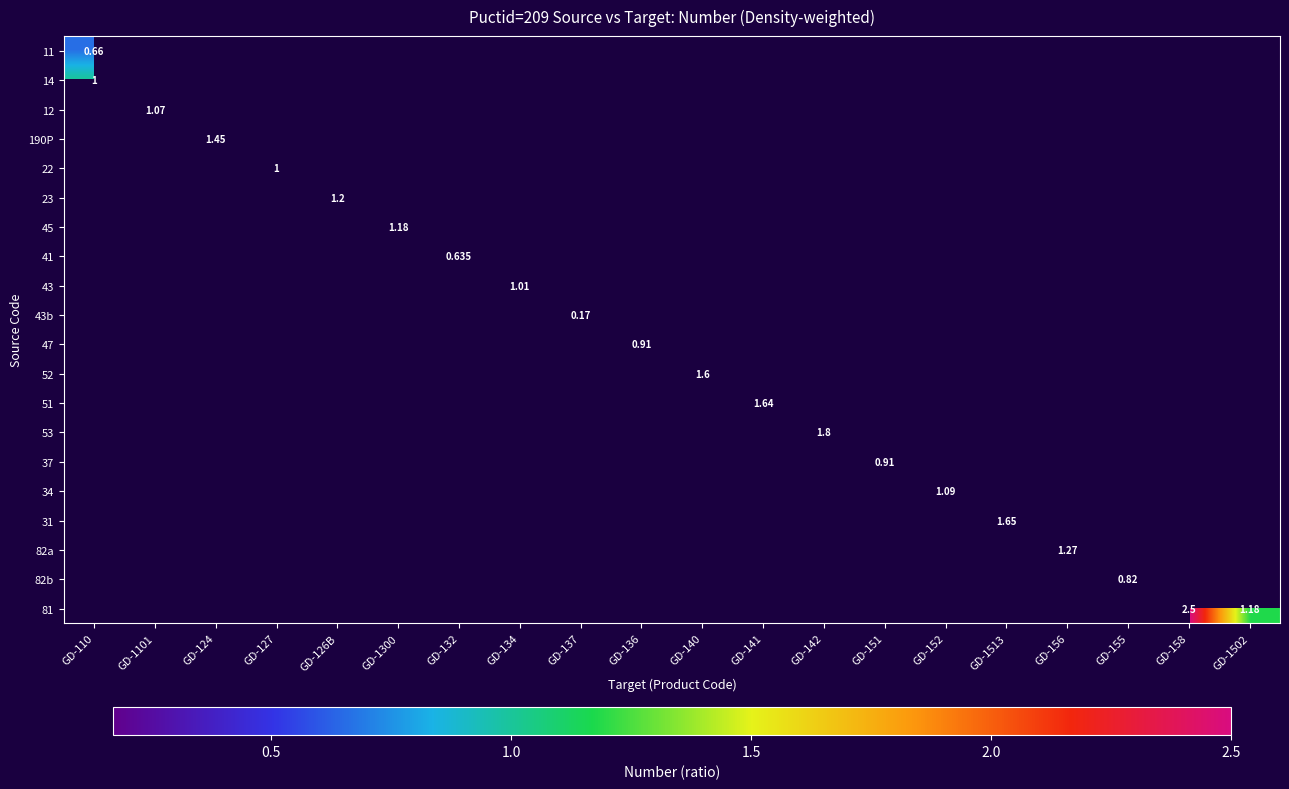

Which series has the largest range (max minus min)?

11